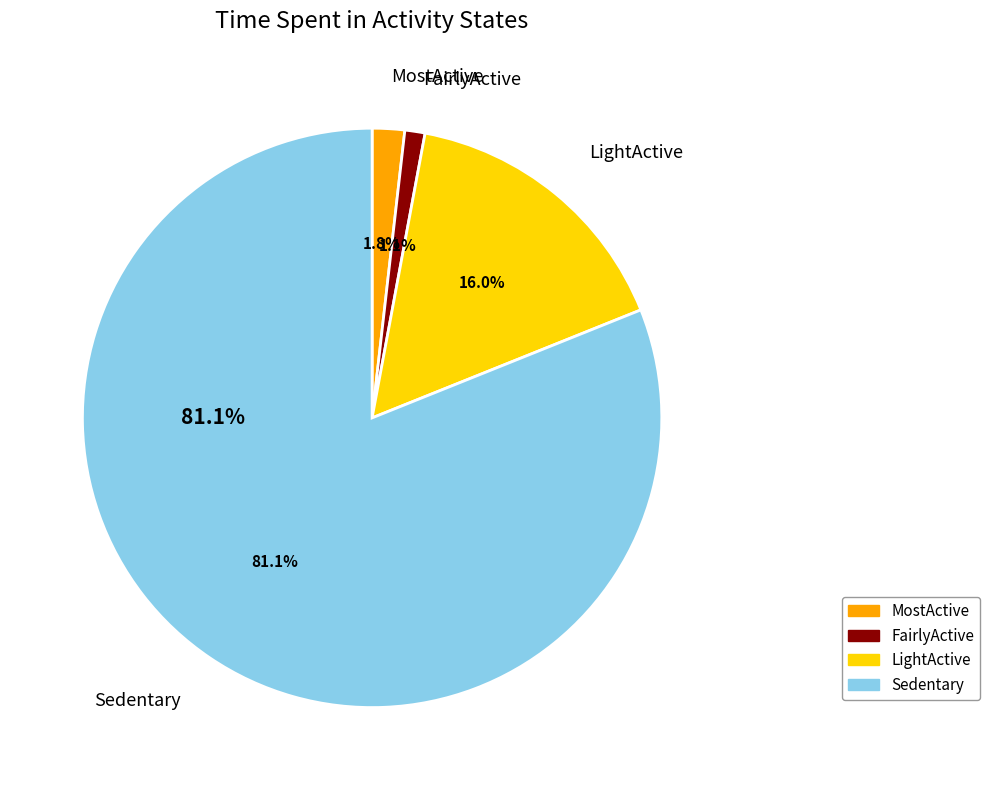

To the nearest percent, what is the average slice percentage?

25%